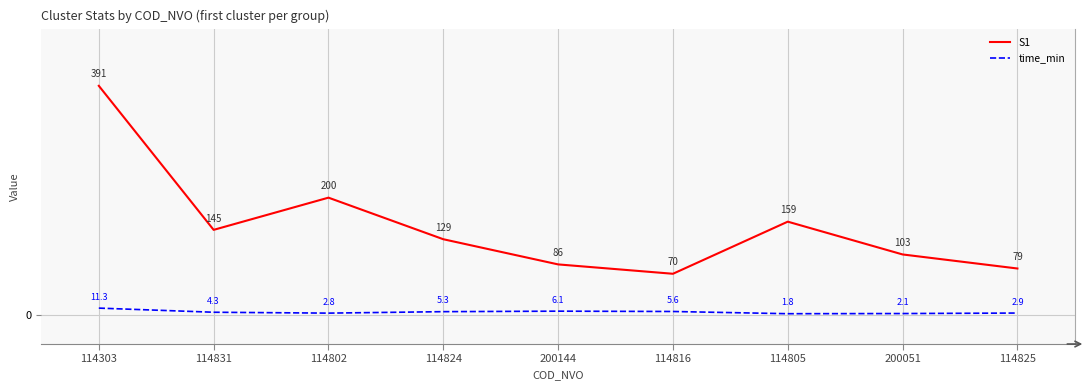

Which series has the widest spread of values?

S1